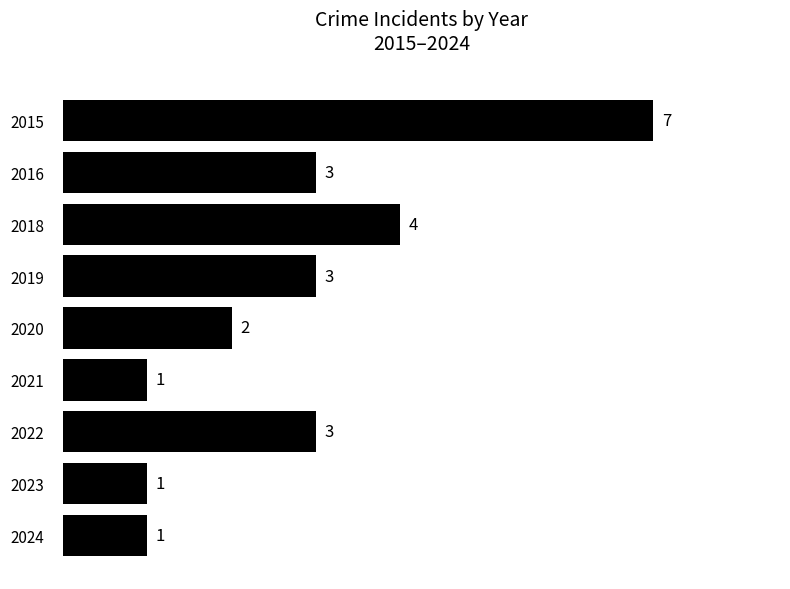

What is the greatest value displayed?

7